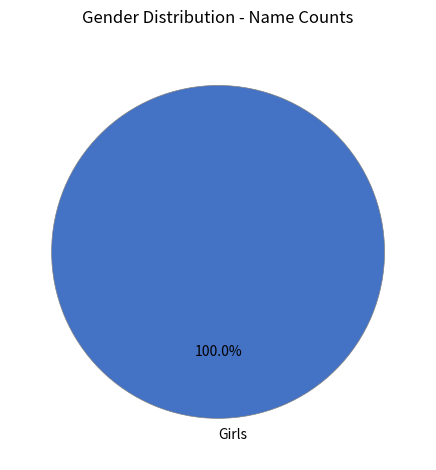

How many segments does this pie chart have?

1